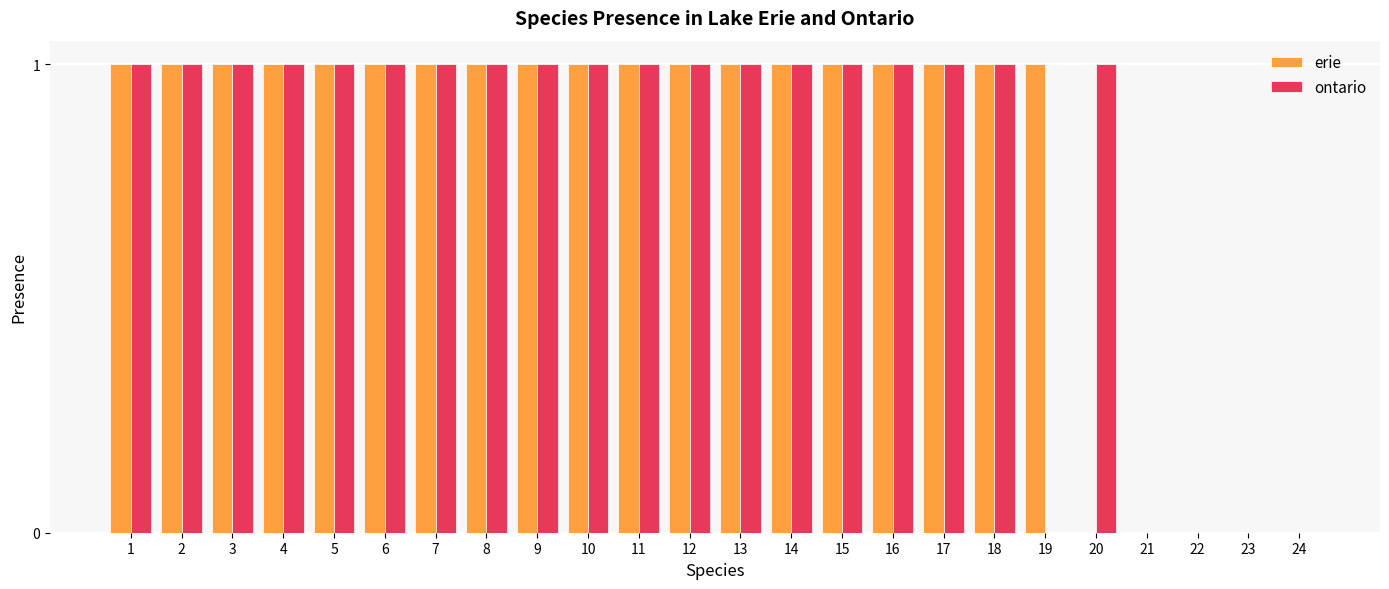

Is it true that erie equals 1 at 8?

True